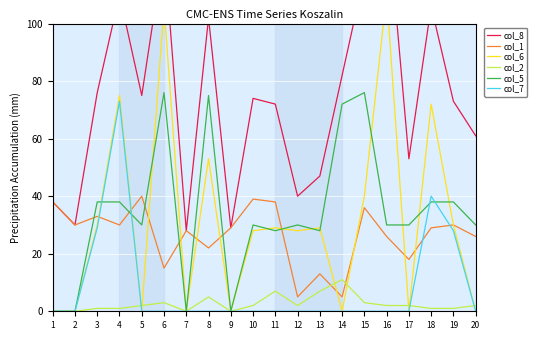

At 12, list the series in order from smallest to largest.

col_7, col_2, col_1, col_6, col_5, col_8